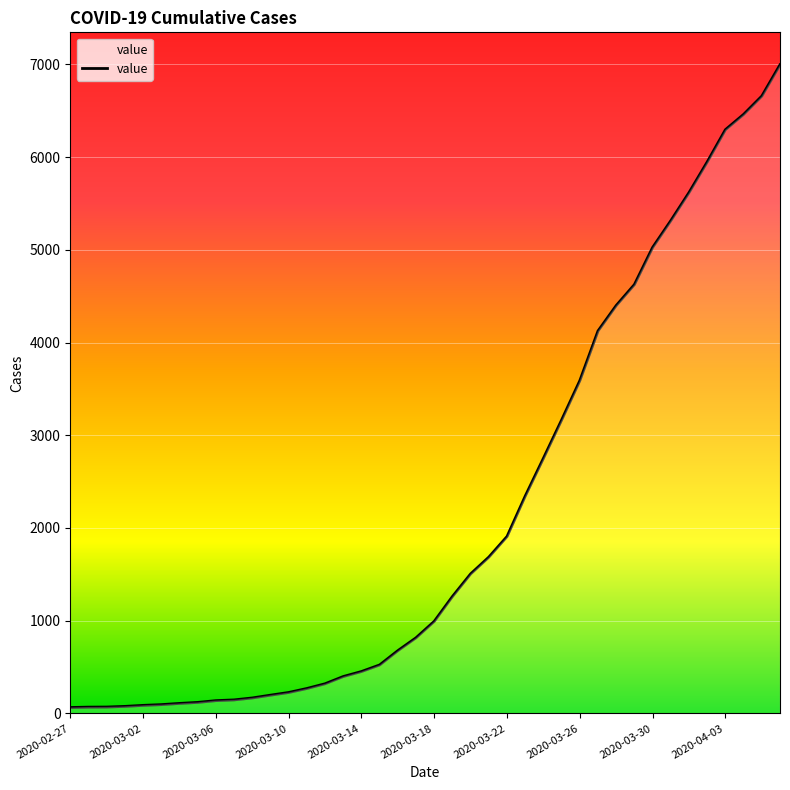

What is the difference between the maximum and minimum values?

6931